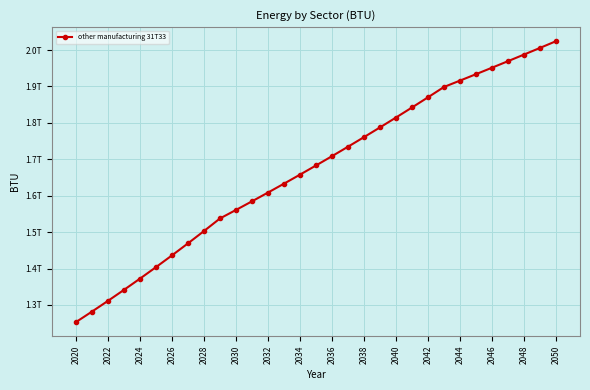

Is this an area chart (filled region under the line)?

No